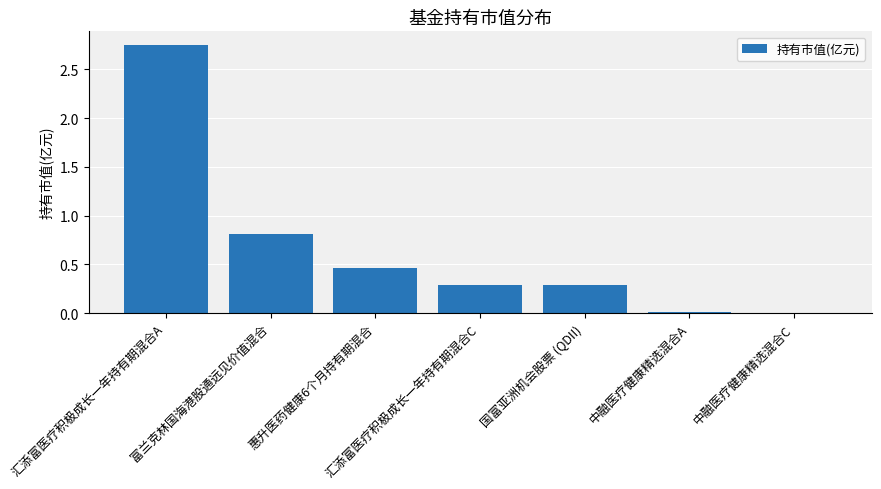

Between 汇添富医疗积极成长一年持有期混合C and 惠升医药健康6个月持有期混合, which is larger?

惠升医药健康6个月持有期混合